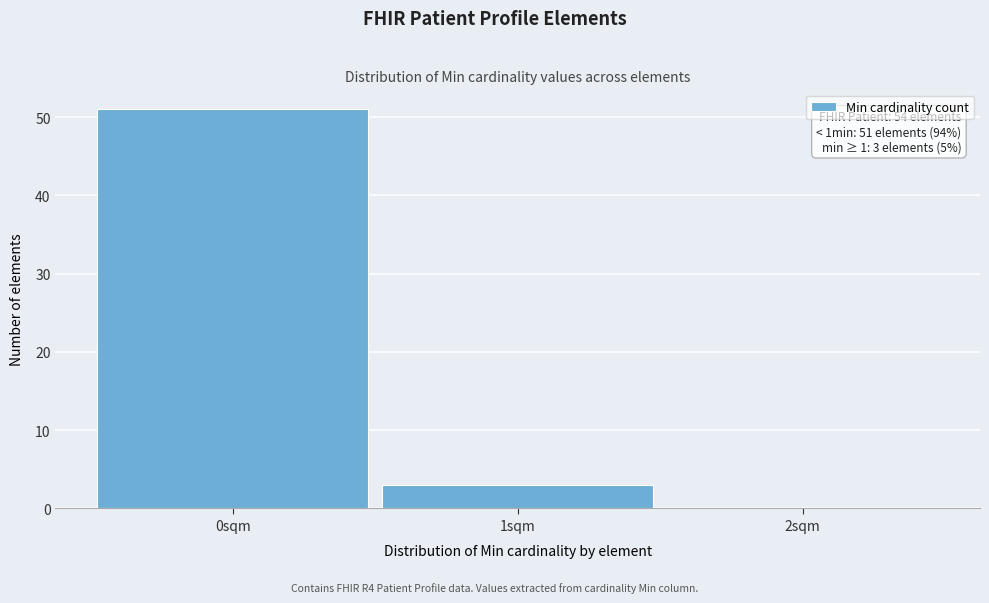

Over which range of the x-axis is the bar tallest?

-0.5 to 0.5